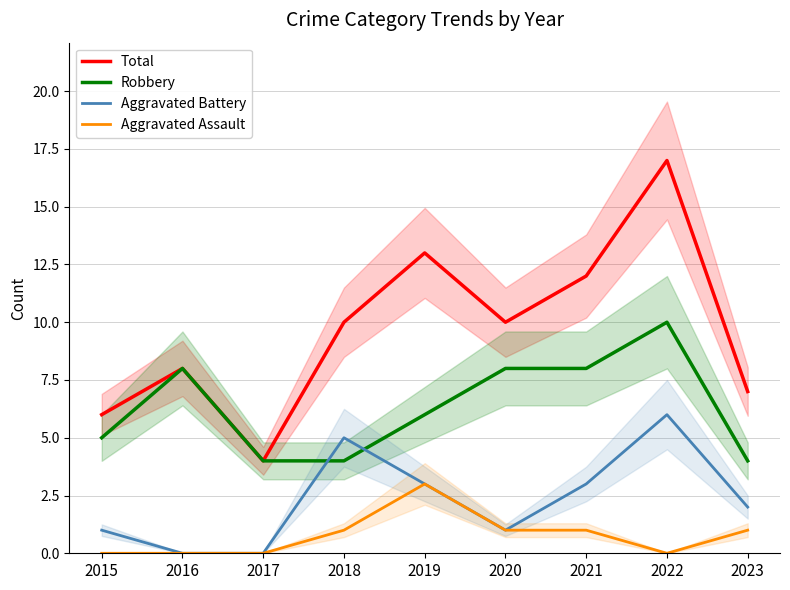

What are all the series names shown in the legend?

Total, Robbery, Aggravated Battery, Aggravated Assault